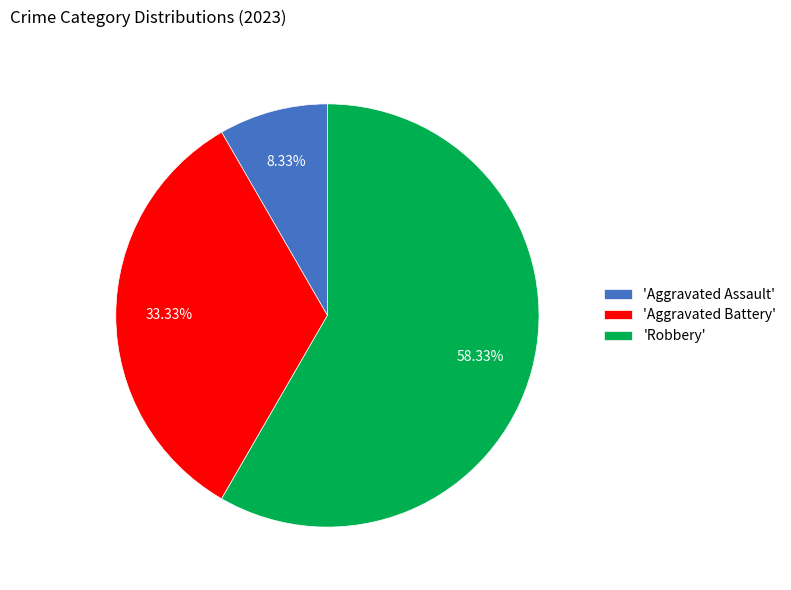

Count the number of slices in the pie.

3